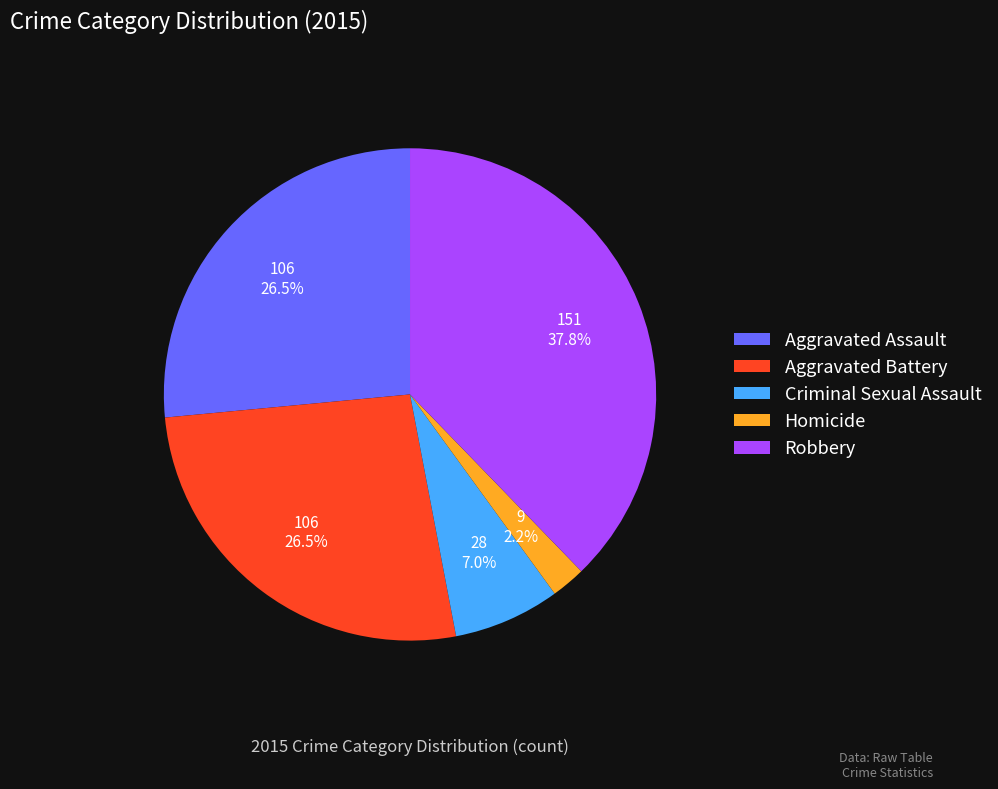

The Criminal Sexual Assault slice represents 1% of the pie. True or false?

False